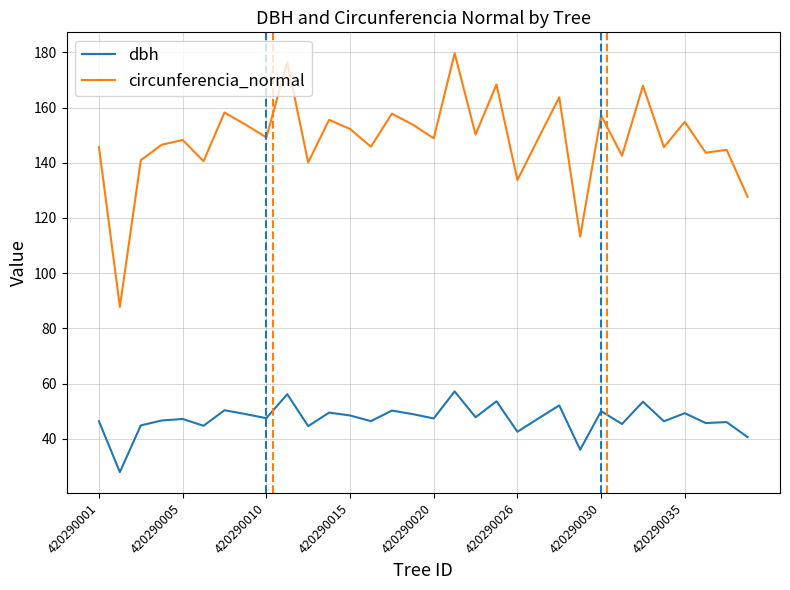

What are all the series names shown in the legend?

dbh, circunferencia_normal